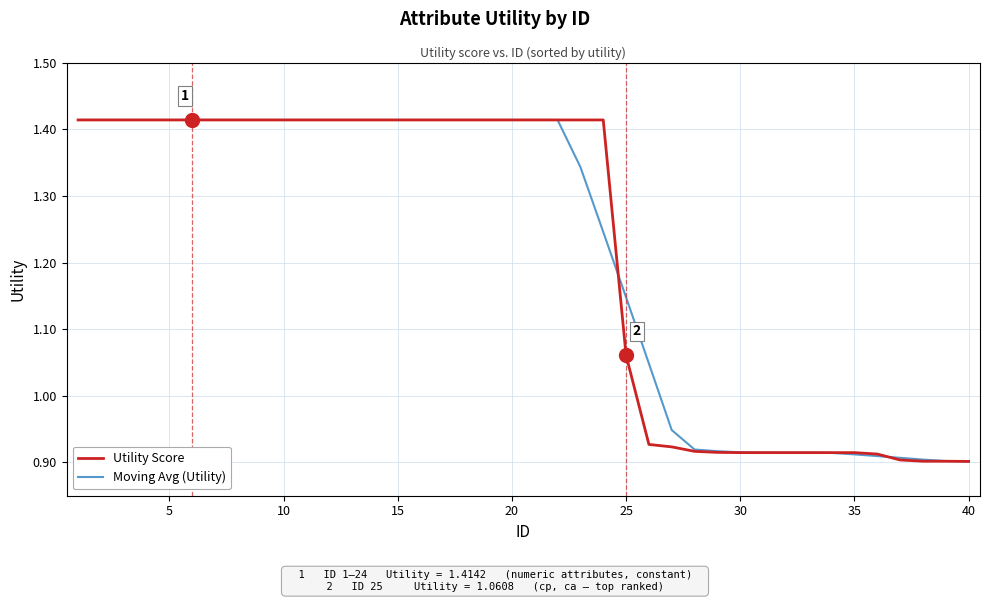

How many lines are shown in the chart?

2